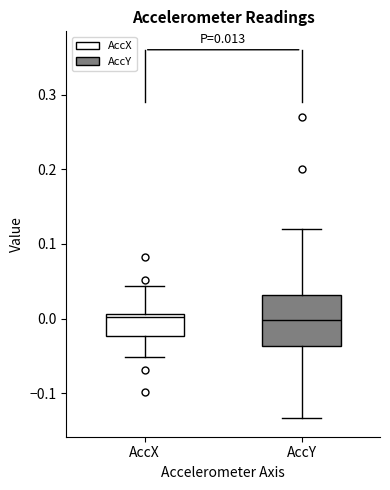

Which box is the tallest, from its lower edge to its upper edge?

AccY